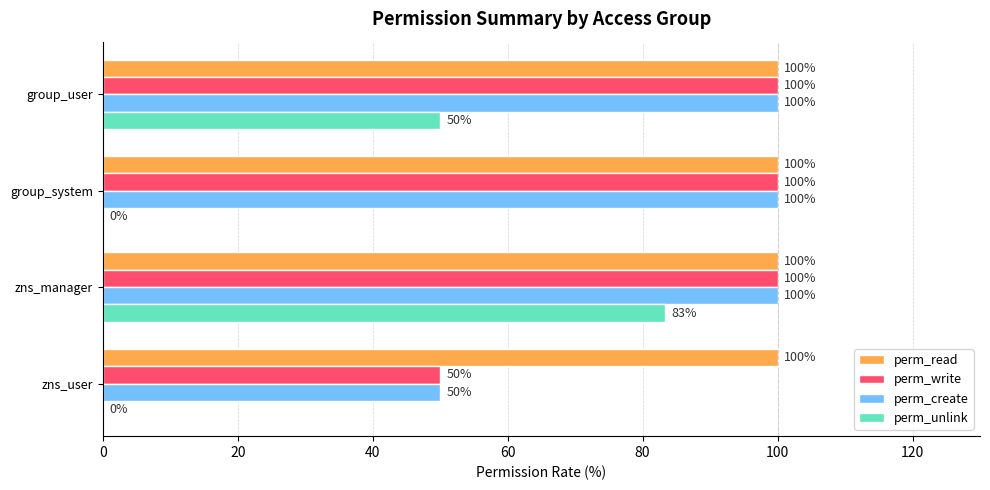

True or false: perm_read has a value of 100.0 at zns_user.

True